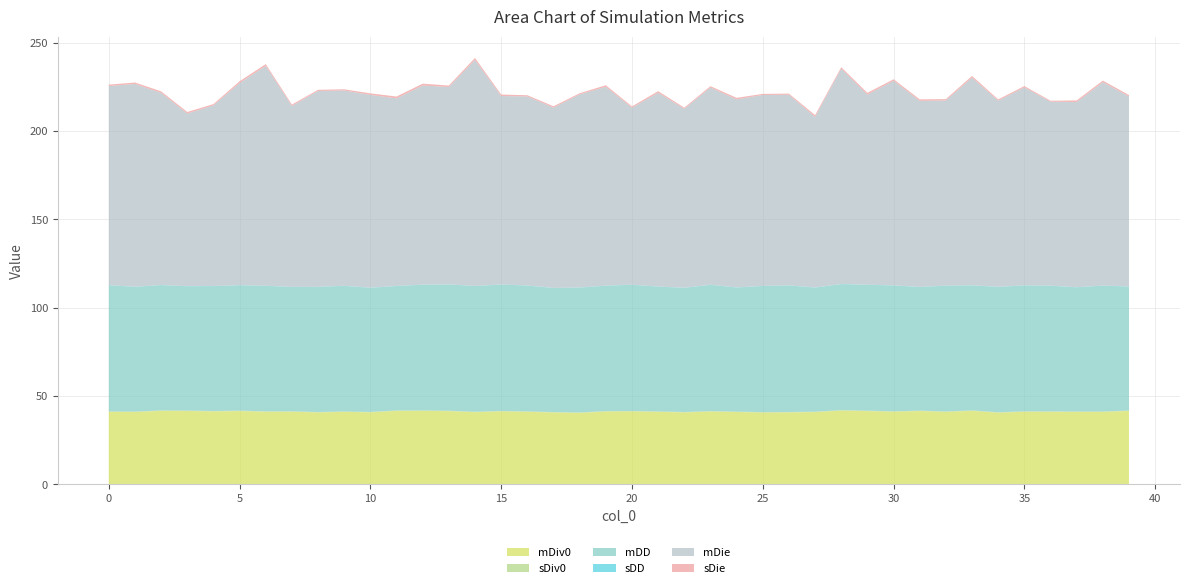

Reading left to right, what are all the values shown in this chart?

mDiv0: 0=41.0	1=40.9	2=41.6	3=41.5	4=41.3	5=41.4	6=41.1	7=41.1	8=40.7	9=41.0	10=40.7	11=41.6	12=41.6	13=41.4	14=40.8	15=41.3	16=41.0	17=40.6	18=40.4	19=41.2	20=41.2	21=41.0	22=40.7	23=41.2	24=40.9	25=40.6	26=40.7	27=40.9	28=41.7	29=41.4	30=41.1	31=41.5	32=41.0	33=41.6	34=40.5	35=41.0	36=41.0	37=41.0	38=41.0	39=41.5
sDiv0: 0=0.3	1=0.2	2=0.2	3=0.2	4=0.2	5=0.2	6=0.2	7=0.2	8=0.2	9=0.2	10=0.2	11=0.2	12=0.2	13=0.3	14=0.3	15=0.2	16=0.3	17=0.2	18=0.3	19=0.2	20=0.3	21=0.2	22=0.2	23=0.2	24=0.2	25=0.3	26=0.3	27=0.2	28=0.3	29=0.3	30=0.3	31=0.2	32=0.3	33=0.2	34=0.3	35=0.3	36=0.2	37=0.2	38=0.3	39=0.2
mDD: 0=71.4	1=70.6	2=70.9	3=70.4	4=70.7	5=71.0	6=71.0	7=70.4	8=70.8	9=71.0	10=70.2	11=70.4	12=71.1	13=71.4	14=71.1	15=71.5	16=71.2	17=70.2	18=70.6	19=71.0	20=71.4	21=70.6	22=70.2	23=71.4	24=70.2	25=71.3	26=71.6	27=70.2	28=71.3	29=71.2	30=71.2	31=69.9	32=71.1	33=70.8	34=70.9	35=71.2	36=71.1	37=70.3	38=71.2	39=70.2
sDD: 0=0.1	1=0.1	2=0.1	3=0.1	4=0.1	5=0.1	6=0.1	7=0.1	8=0.1	9=0.1	10=0.1	11=0.1	12=0.1	13=0.1	14=0.1	15=0.1	16=0.1	17=0.1	18=0.1	19=0.1	20=0.1	21=0.1	22=0.1	23=0.1	24=0.1	25=0.1	26=0.1	27=0.1	28=0.1	29=0.1	30=0.1	31=0.1	32=0.1	33=0.1	34=0.1	35=0.1	36=0.1	37=0.1	38=0.1	39=0.1
mDie: 0=112.7	1=114.8	2=108.8	3=97.7	4=102.2	5=114.4	6=124.4	7=102.4	8=110.8	9=110.5	10=109.1	11=106.2	12=112.7	13=111.7	14=127.9	15=106.7	16=107.0	17=102.0	18=109.3	19=112.5	20=100.2	21=109.7	22=101.3	23=111.6	24=106.4	25=108.1	26=107.8	27=96.6	28=121.8	29=107.6	30=115.8	31=105.3	32=104.8	33=117.5	34=105.4	35=112.0	36=104.1	37=104.8	38=115.1	39=107.5
sDie: 0=0.8	1=0.8	2=0.9	3=0.9	4=0.7	5=1.0	6=1.1	7=0.8	8=0.7	9=0.7	10=0.8	11=1.0	12=1.0	13=0.8	14=1.2	15=0.8	16=0.7	17=0.8	18=0.7	19=0.9	20=0.7	21=0.9	22=0.7	23=0.8	24=0.9	25=0.6	26=0.7	27=1.0	28=0.9	29=1.0	30=0.8	31=0.9	32=0.8	33=1.0	34=0.7	35=0.7	36=0.6	37=0.9	38=0.9	39=0.8